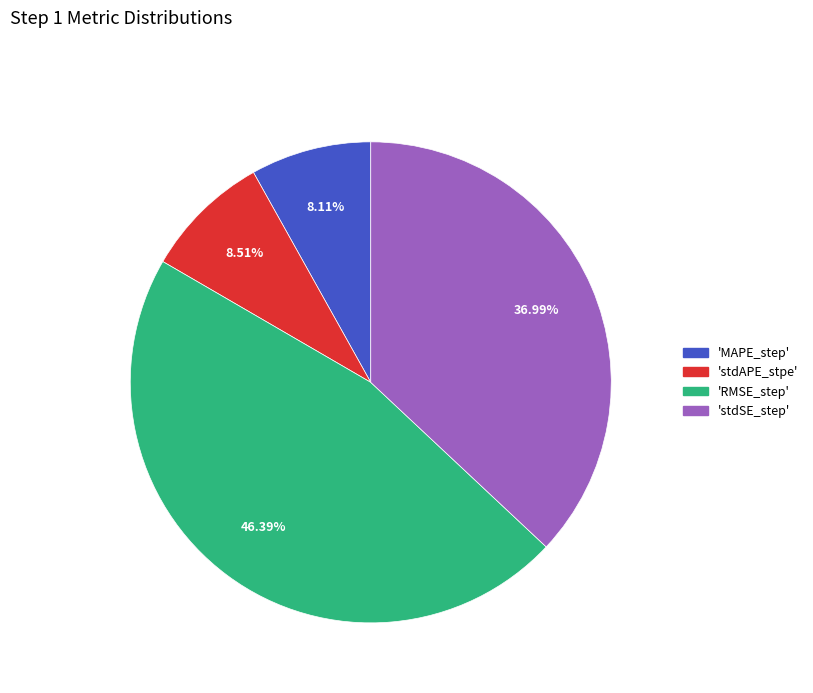

Is there any slice that represents more than half of the pie?

No